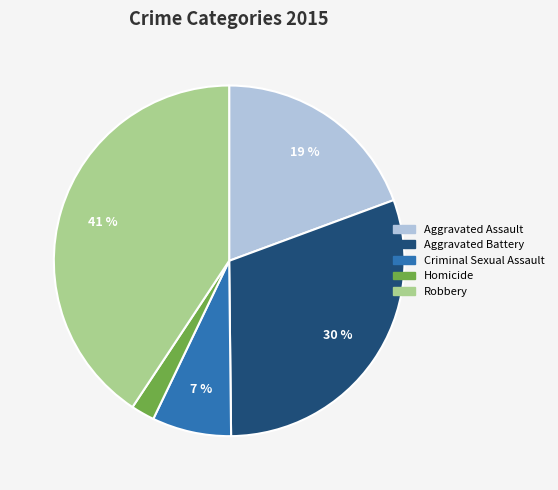

Is there any slice that represents more than half of the pie?

No